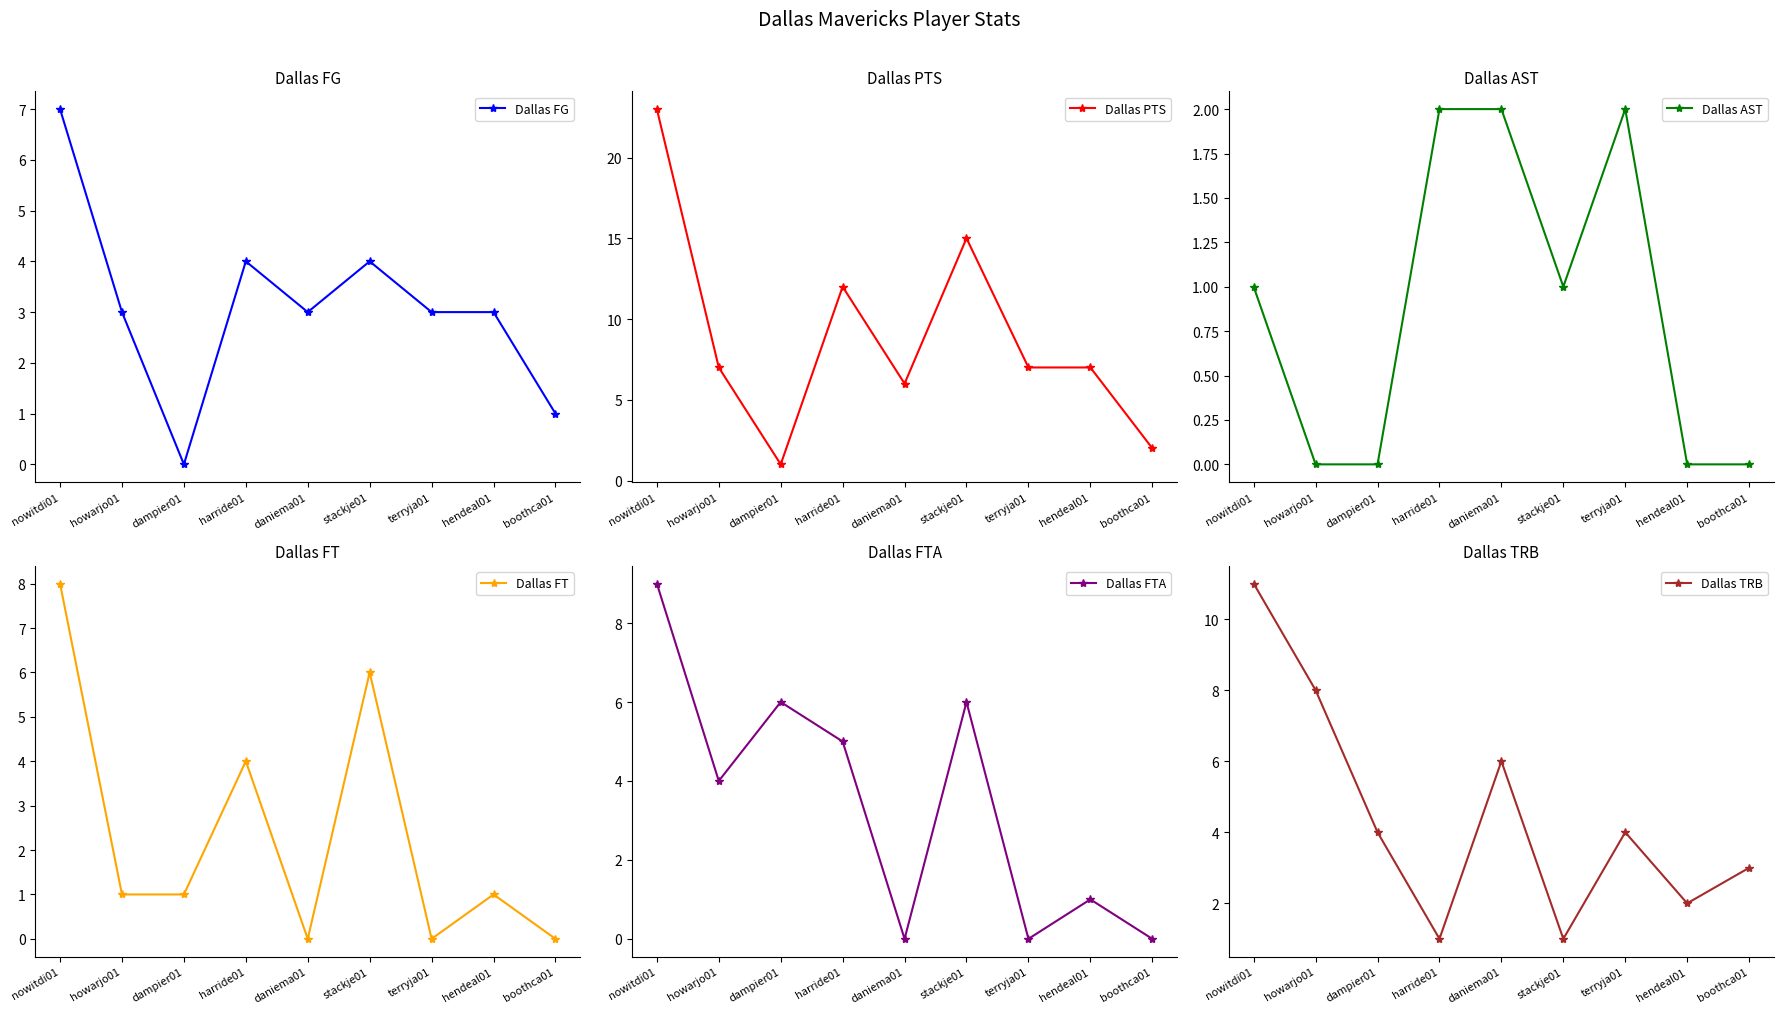

What is the maximum value shown in the chart?

23